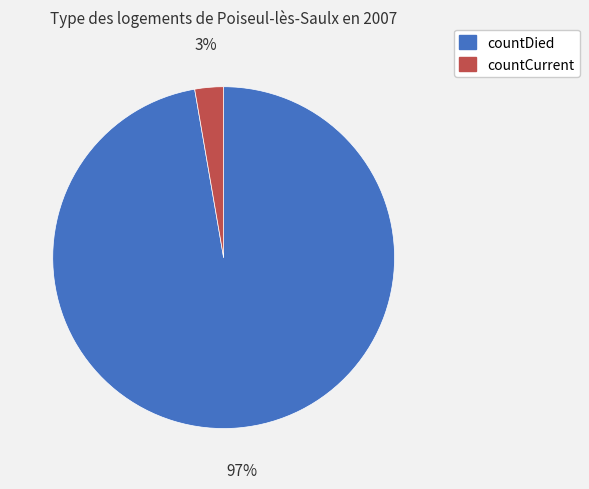

True or false: countCurrent accounts for 3% of the total.

True